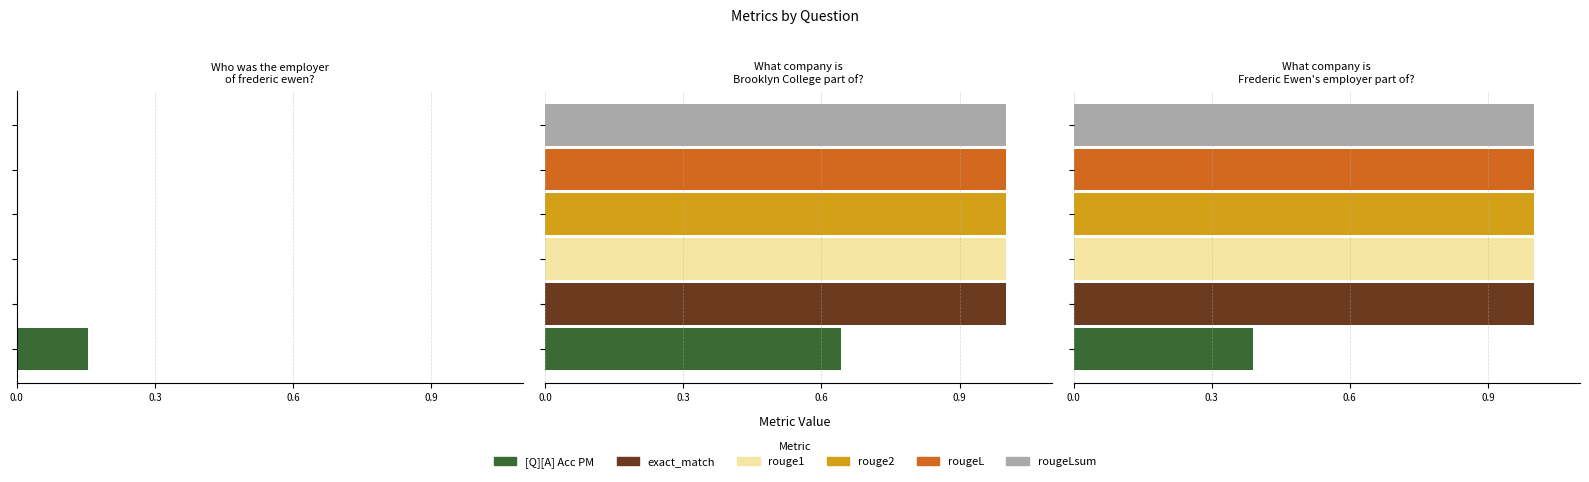

Is the value of rouge2 at What company is
Brooklyn College part of? greater than the value of rougeL at What company is
Brooklyn College part of??

No